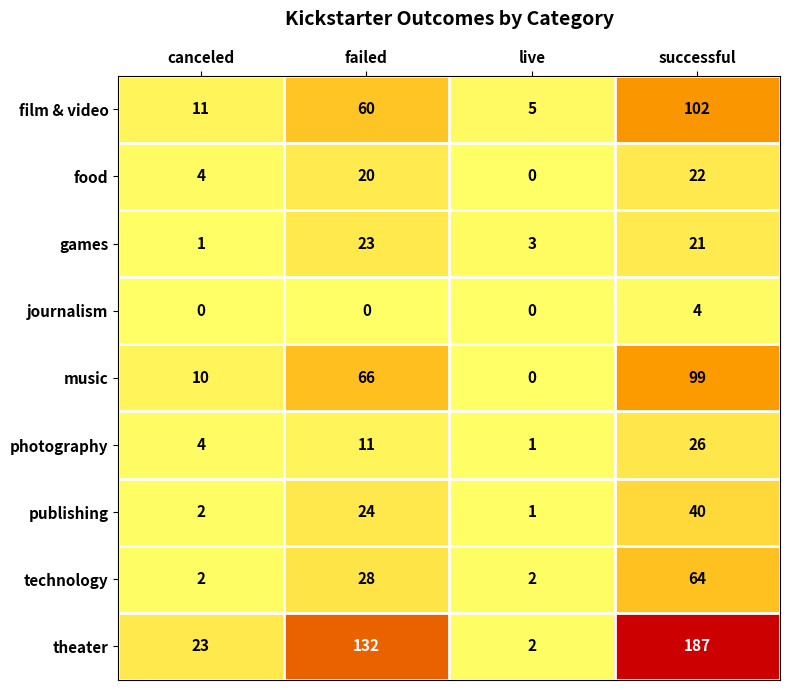

What is the difference between the food values at successful and live?

22